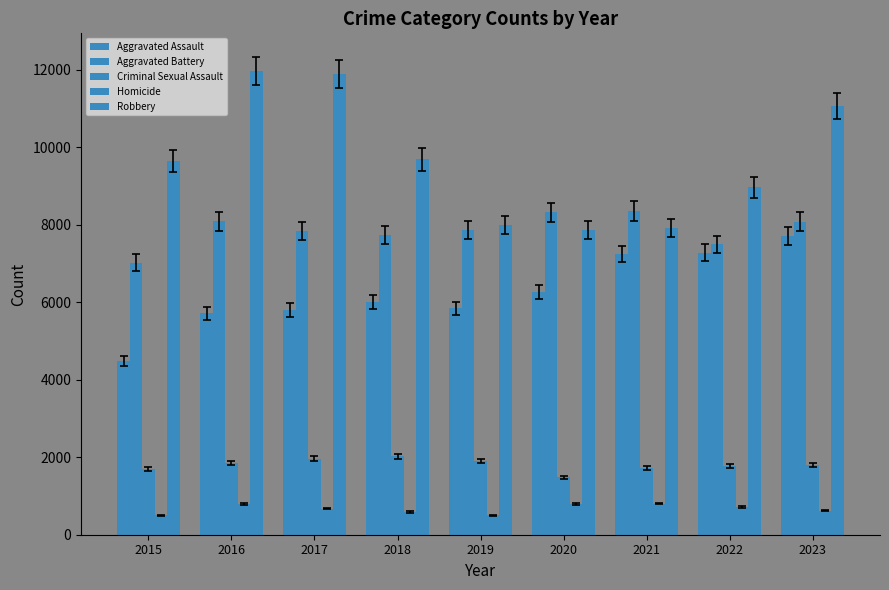

Reading right to left, list all the values displayed in this chart.

Aggravated Assault: 2023=7703	2022=7280	2021=7242	2020=6264	2019=5841	2018=6001	2017=5793	2016=5712	2015=4480
Aggravated Battery: 2023=8074	2022=7488	2021=8347	2020=8319	2019=7858	2018=7735	2017=7845	2016=8086	2015=7019
Criminal Sexual Assault: 2023=1794	2022=1783	2021=1720	2020=1479	2019=1907	2018=2020	2017=1965	2016=1846	2015=1691
Homicide: 2023=624	2022=722	2021=804	2020=787	2019=499	2018=588	2017=672	2016=786	2015=496
Robbery: 2023=11058	2022=8964	2021=7918	2020=7855	2019=7995	2018=9681	2017=11880	2016=11960	2015=9638